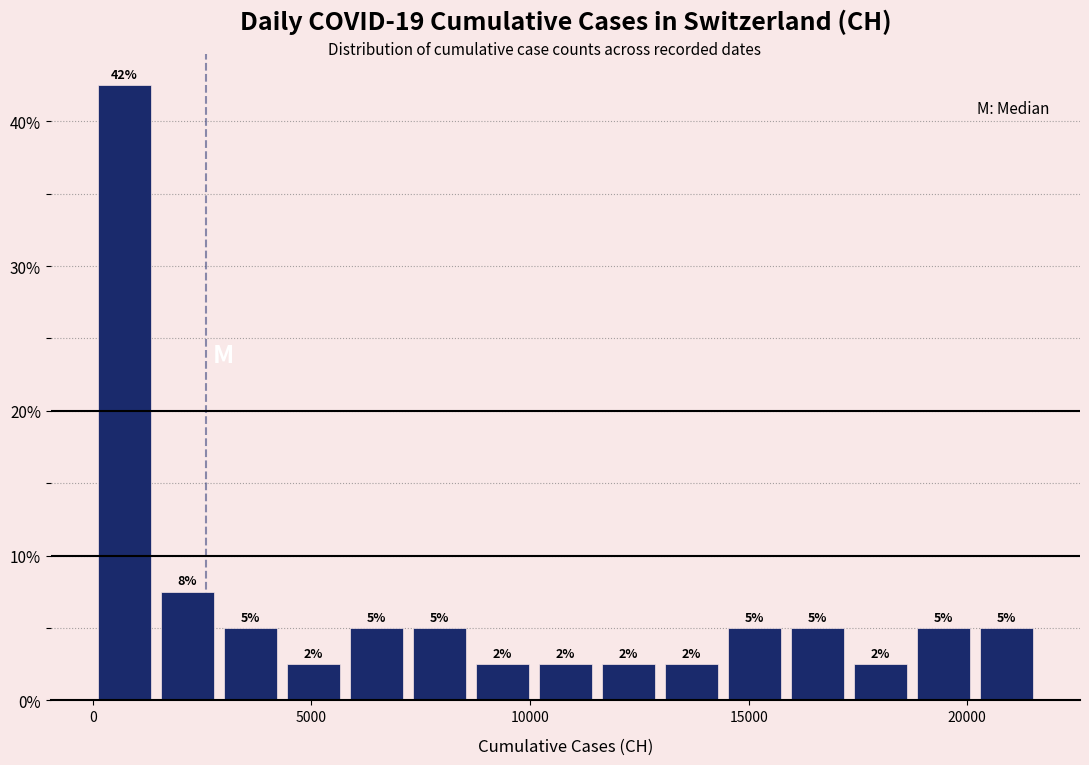

Read against the x-axis, roughly where is the centre of the tallest bar?

500